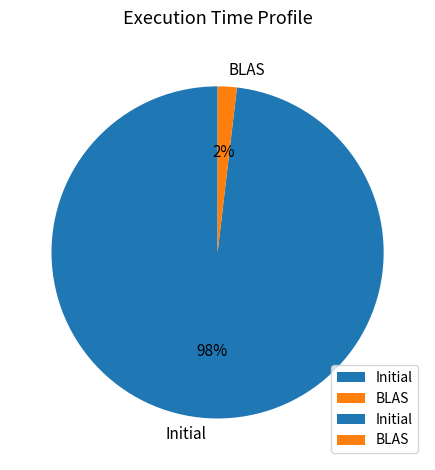

What percentage is the BLAS slice, to the nearest percent?

2%